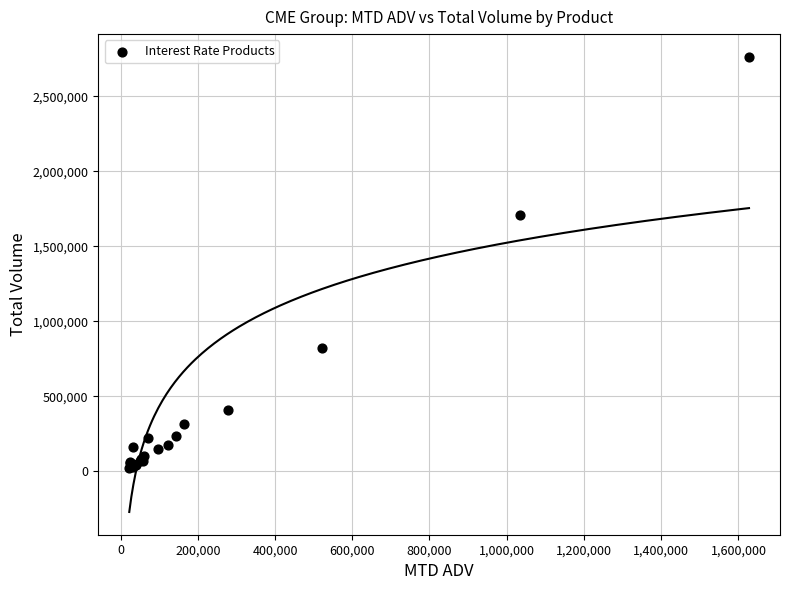

What Y value in the scatter plot is closest to 1395094?

1710088